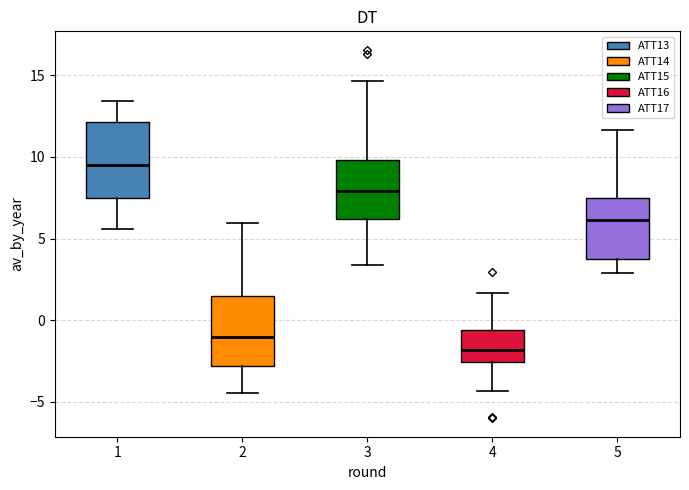

Where does the upper whisker of the box at x = 3 end on the y-axis? The values are not printed on the chart, so give them approximately, as read against the axis.

14.5